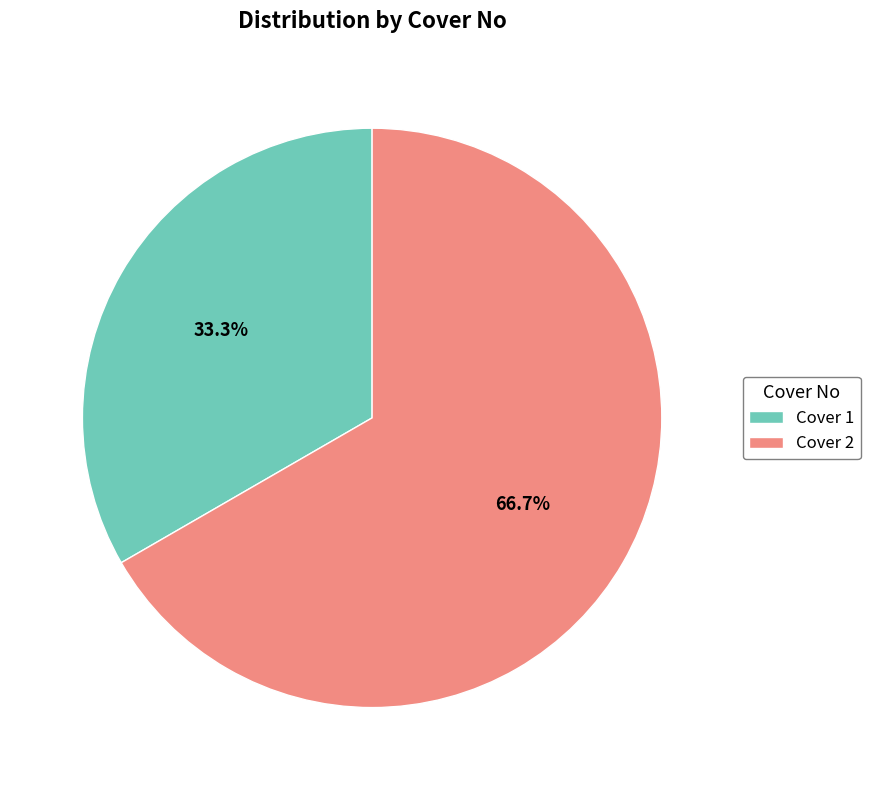

How many slices are in this pie chart?

2